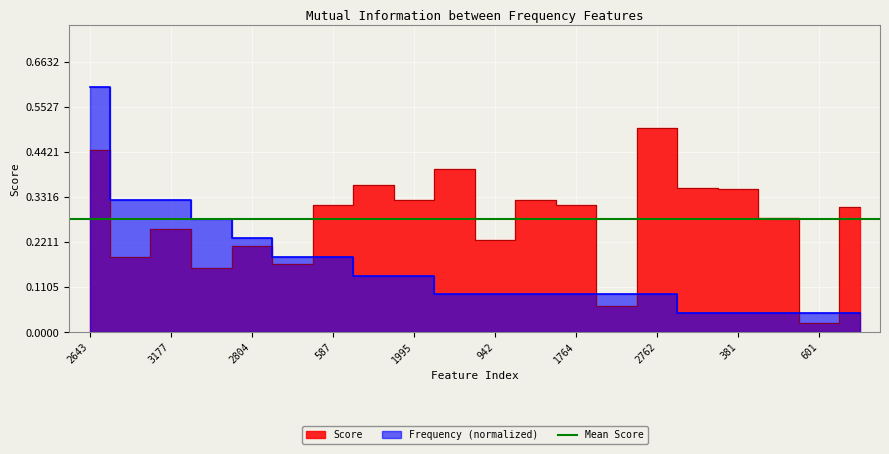

Reading right to left, transcribe all the data shown in this chart.

Score: 0.3	0.0	0.3	0.4	0.4	0.5	0.1	0.3	0.3	0.2	0.4	0.3	0.4	0.3	0.2	0.2	0.2	0.3	0.2	0.4
Frequency: 0.0	0.0	0.0	0.0	0.0	0.1	0.1	0.1	0.1	0.1	0.1	0.1	0.1	0.2	0.2	0.2	0.3	0.3	0.3	0.6